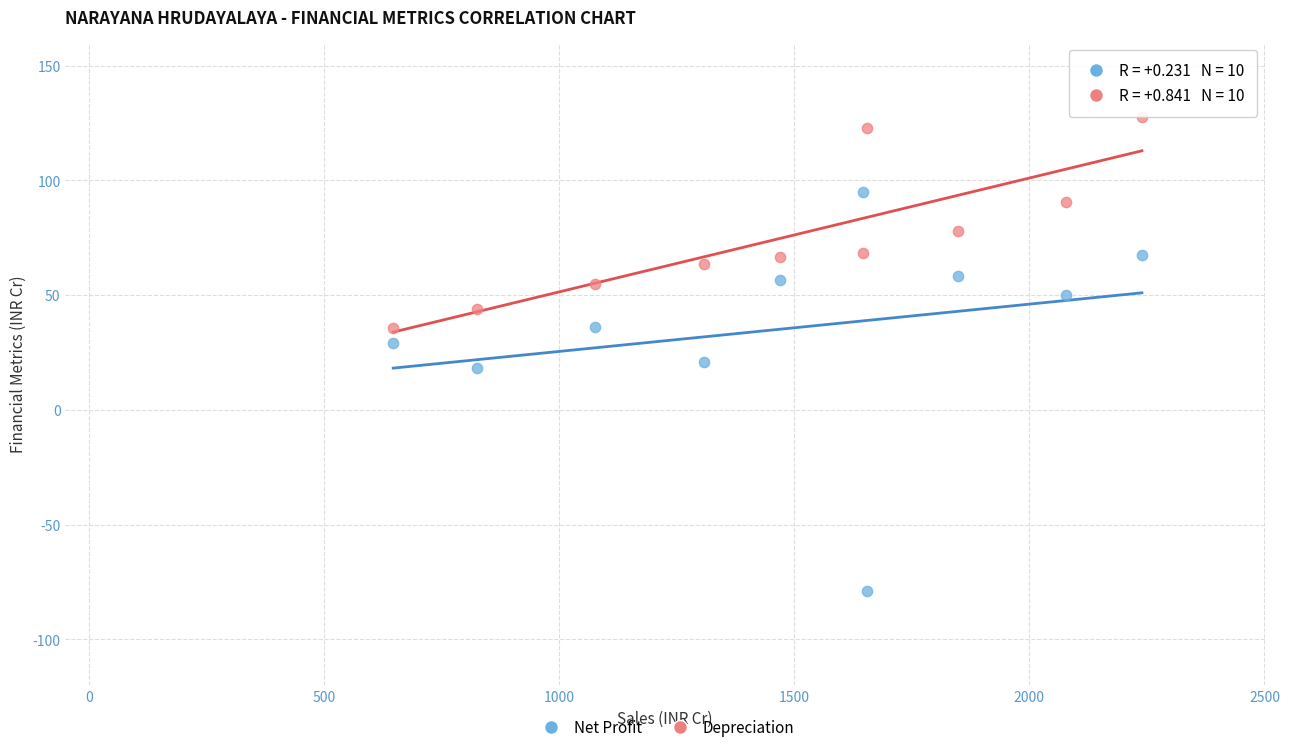

Across all data points, what is the range of Y values (max minus min)?

206.4